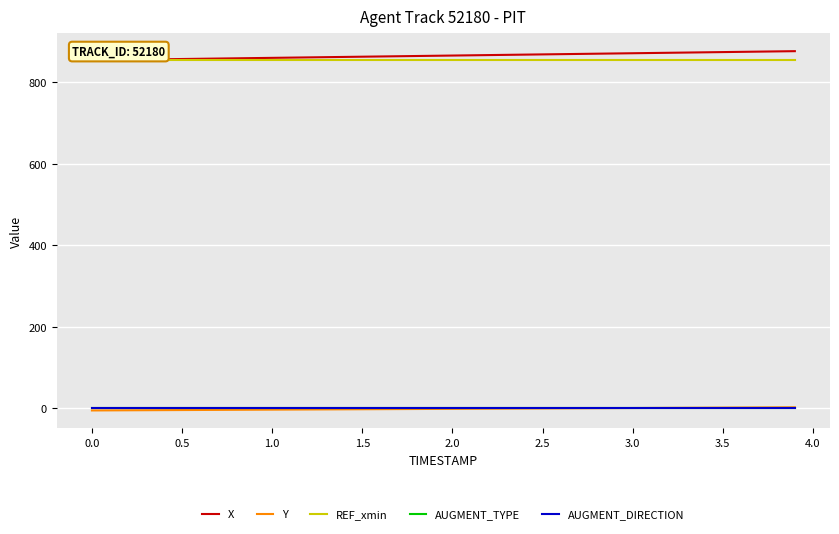

What is the maximum value shown in the chart?

875.9